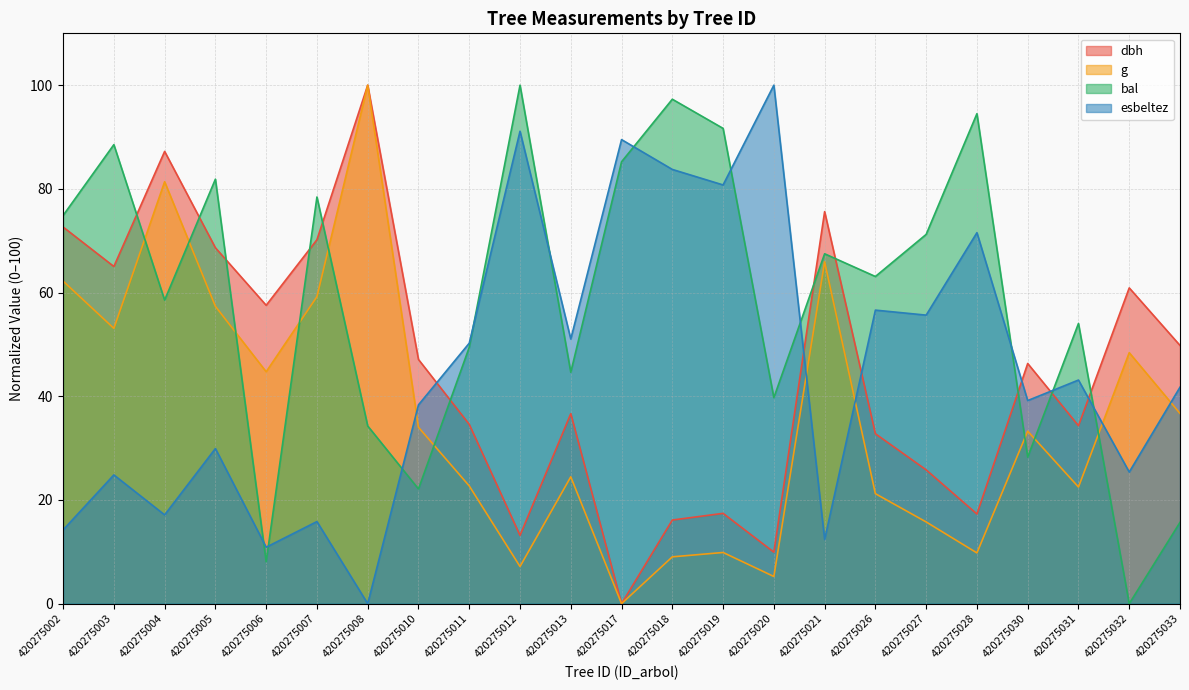

The g series shows 6.0 at 420275018. True or false?

False